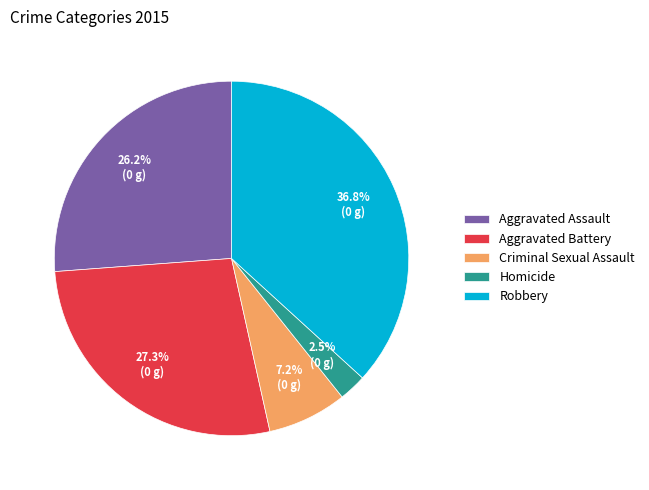

What percentage is the Criminal Sexual Assault slice, to the nearest percent?

7%